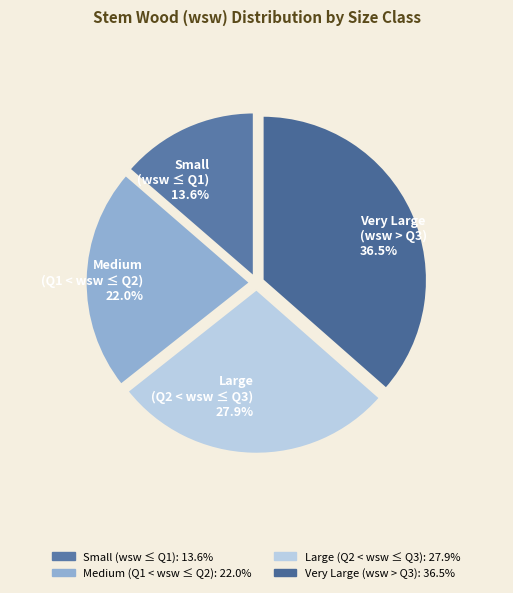

To the nearest percent, what is the difference between the largest and smallest slice percentages?

23%